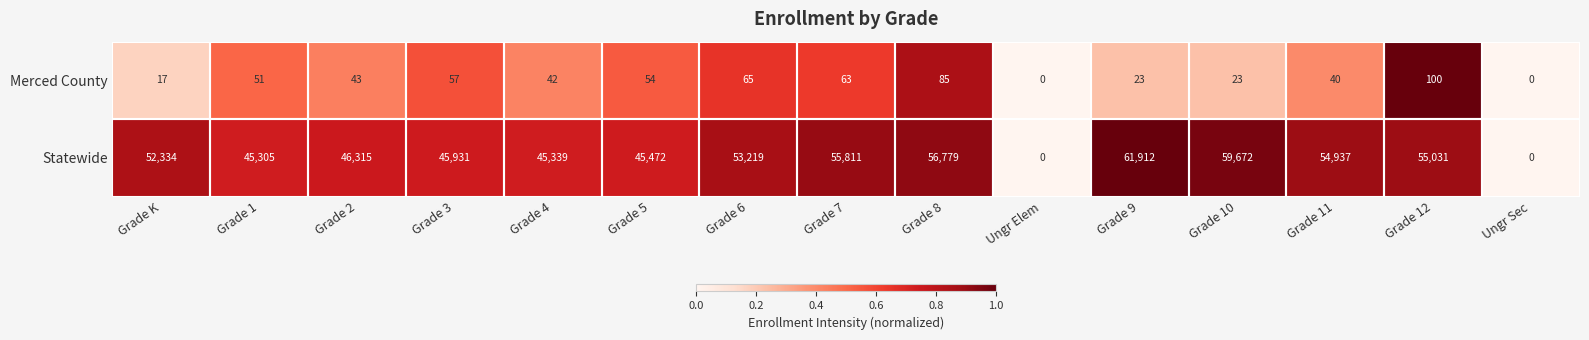

At which category is the sum across all series the highest?

Grade 9